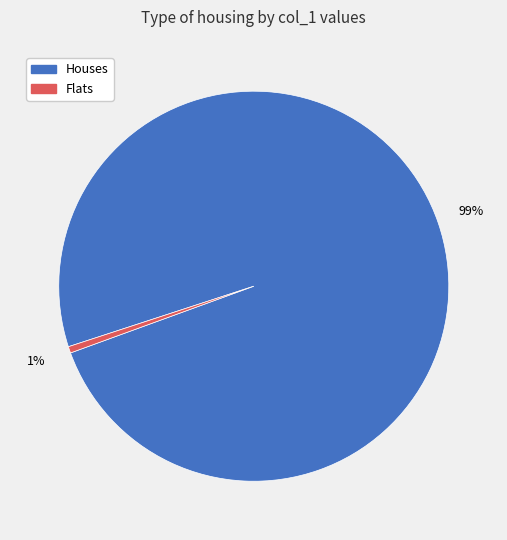

To the nearest percent, what is the combined percentage of Houses and Flats?

100%